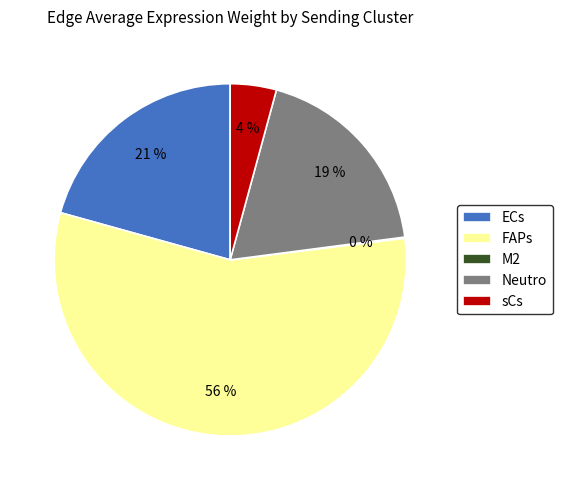

To the nearest percent, what is the average slice percentage?

20%